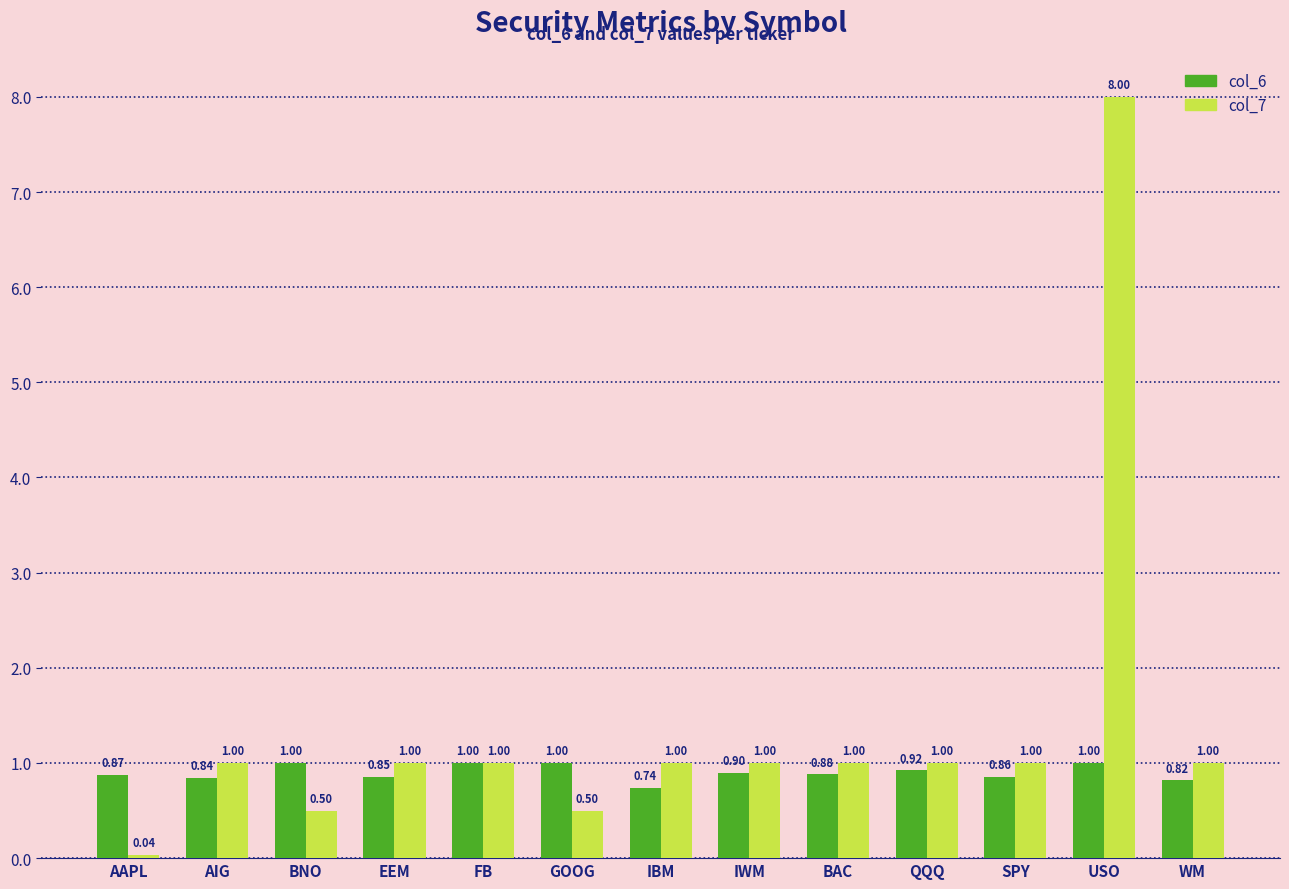

What is the spread (max minus min) of values at WM?

0.2